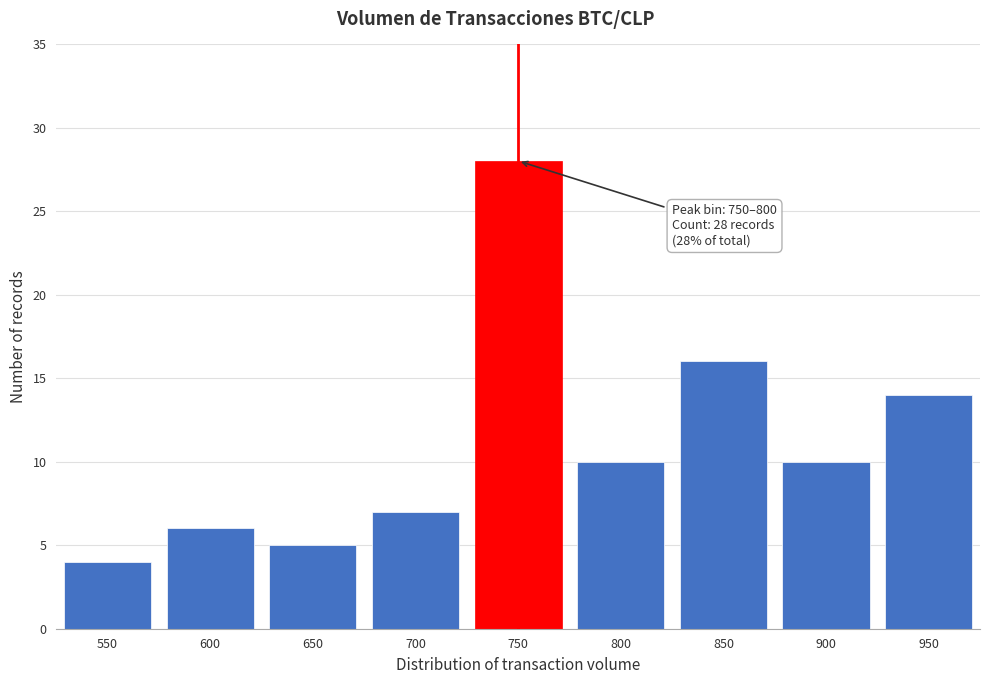

Reading left to right, transcribe all the data shown in this chart.

4	6	5	7	28	10	16	10	14